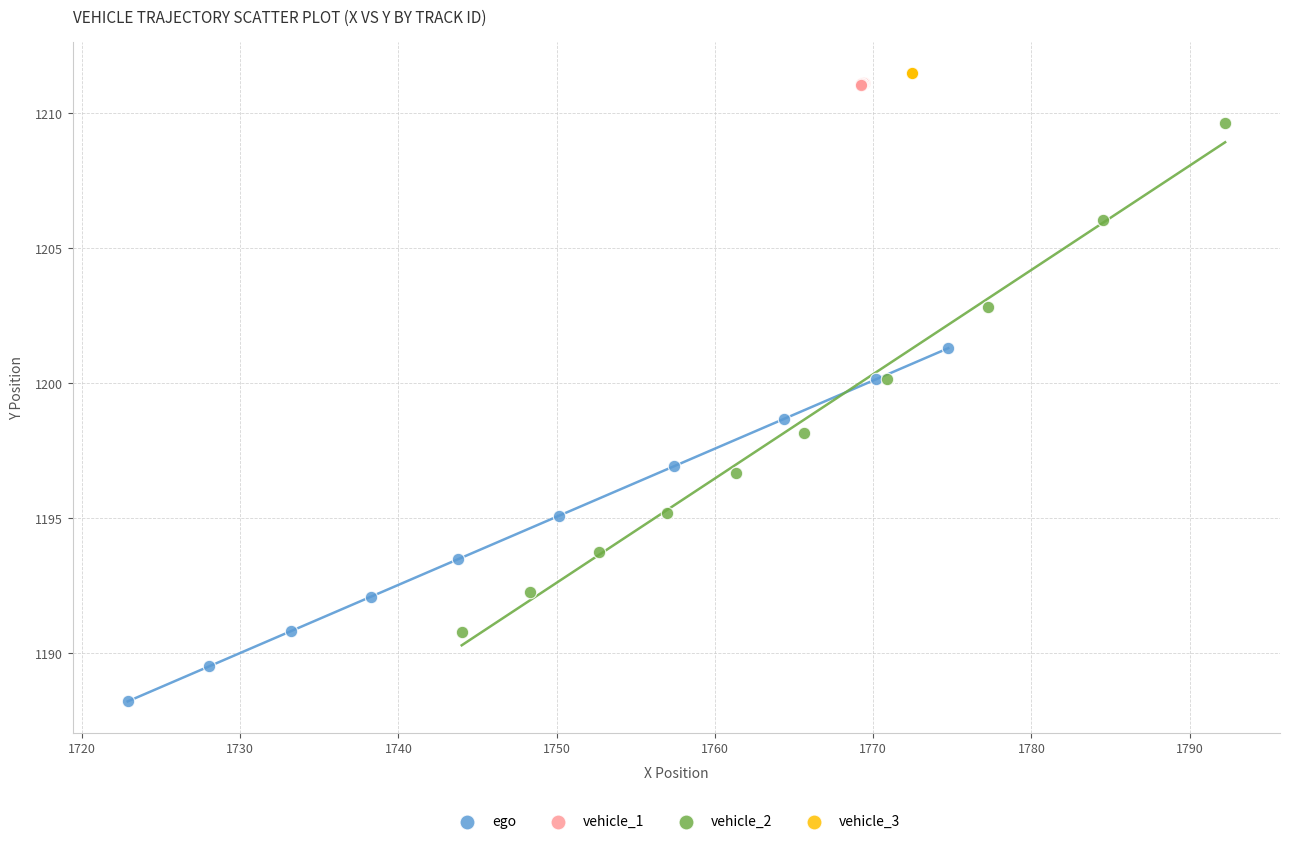

Which series reaches the minimum Y coordinate?

ego